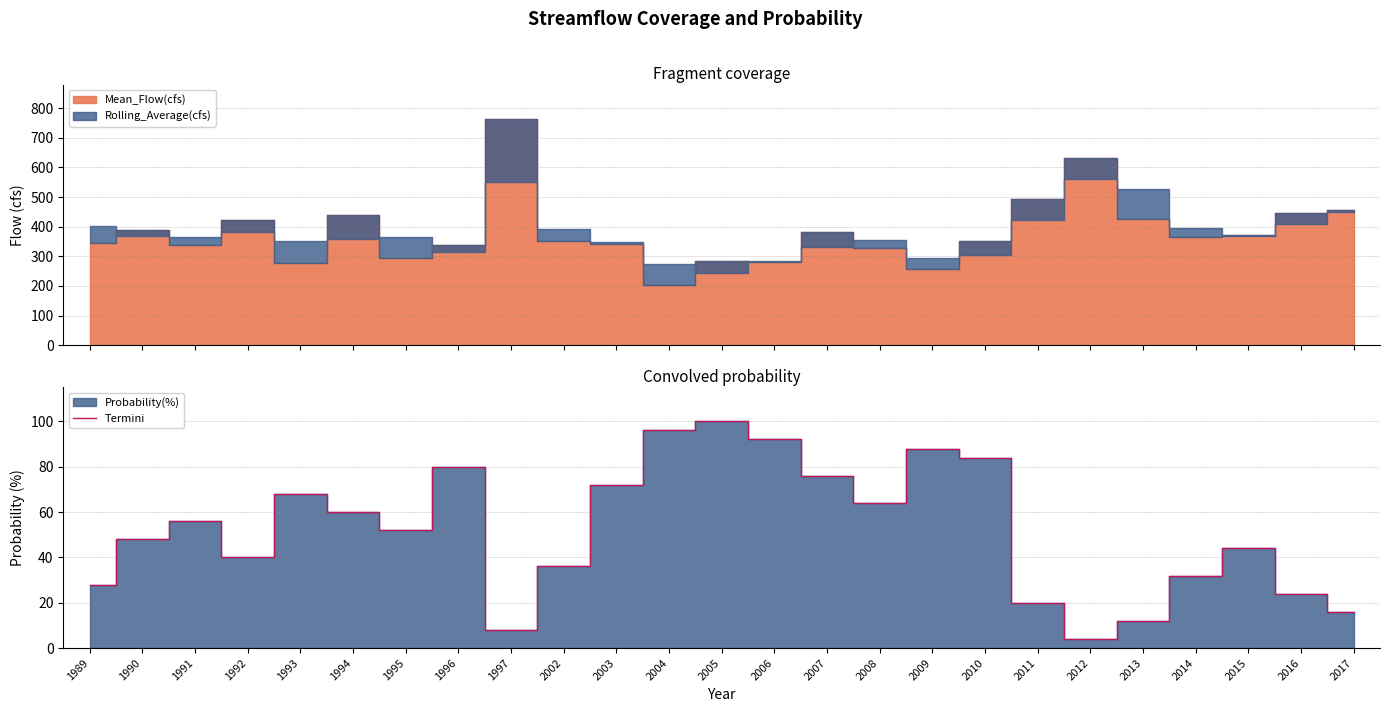

What is the value of the 13th point from the left?

100